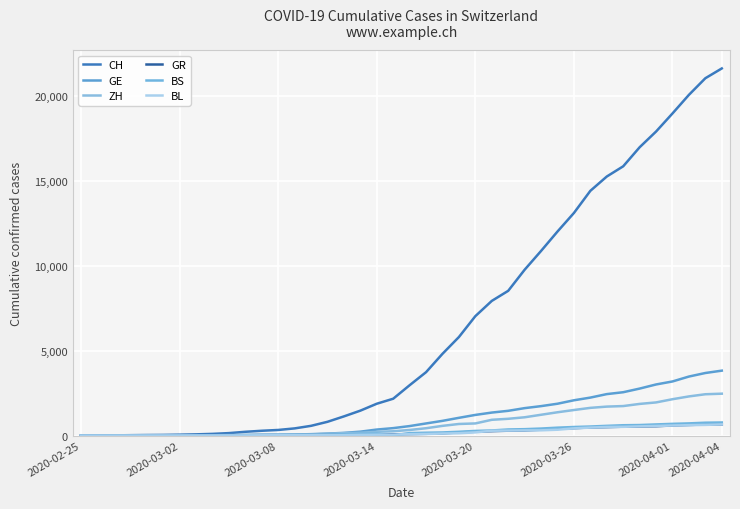

Does the chart display data point markers on the line(s)?

No